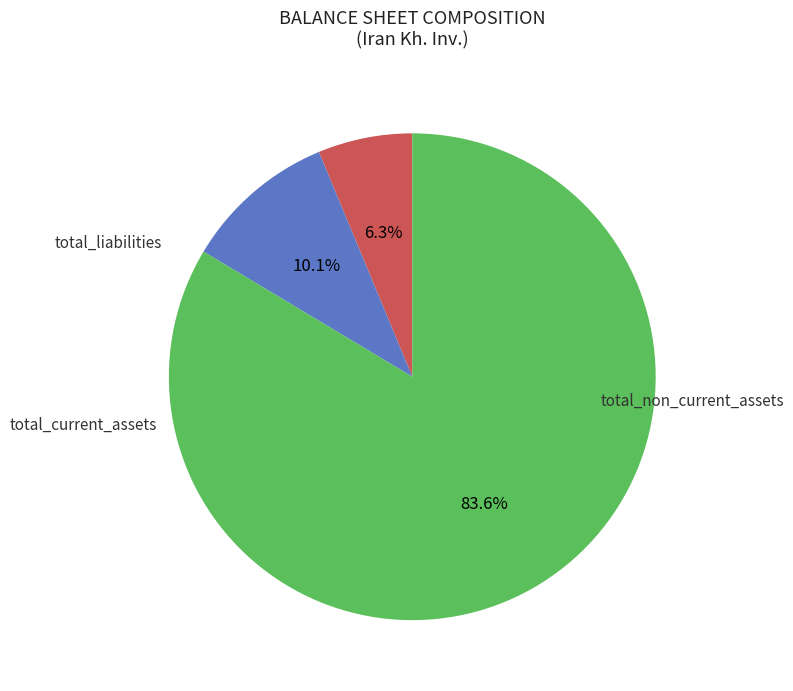

Does any single category account for the majority?

Yes